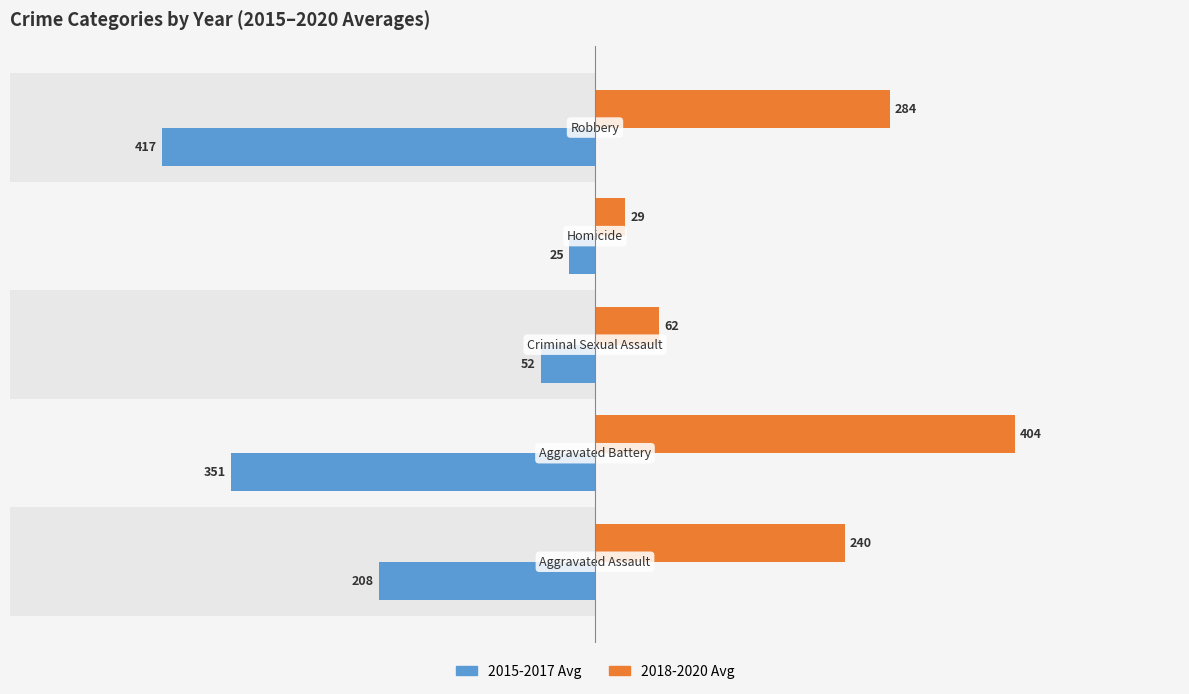

What is the average value of the 2018-2020 Avg series?

203.8